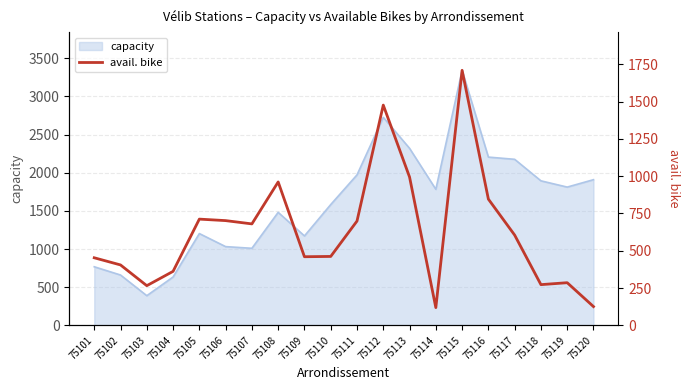

Where does the data first go above 605?

75105